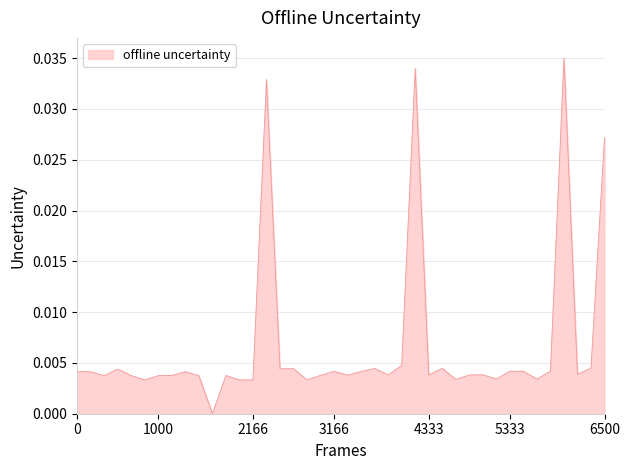

What is the sum of all values?

0.3